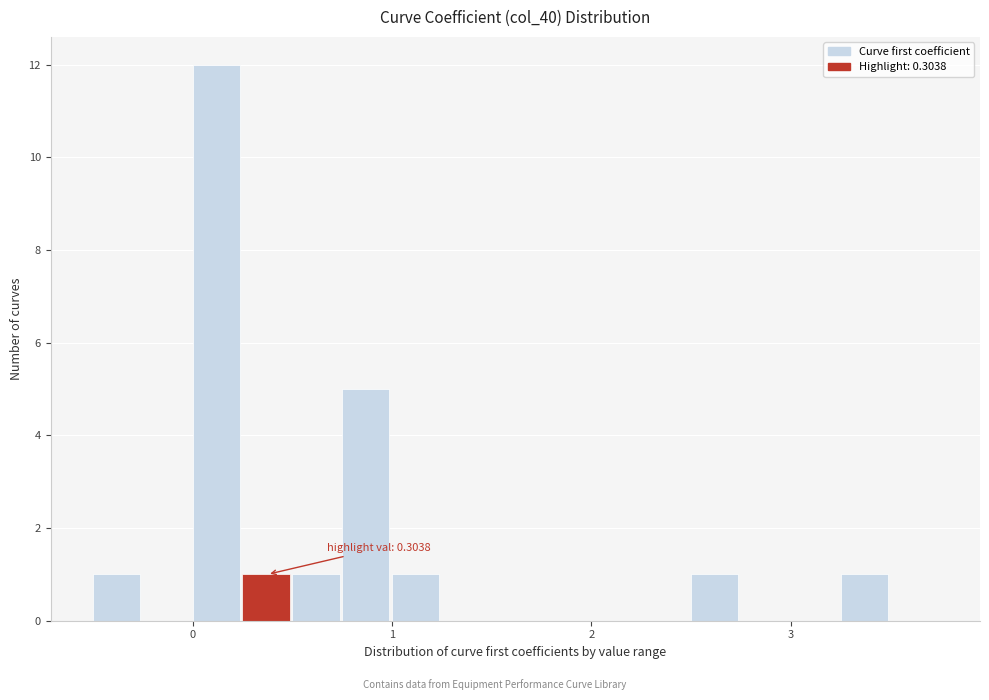

Read against the x-axis, roughly where is the centre of the tallest bar?

0.1